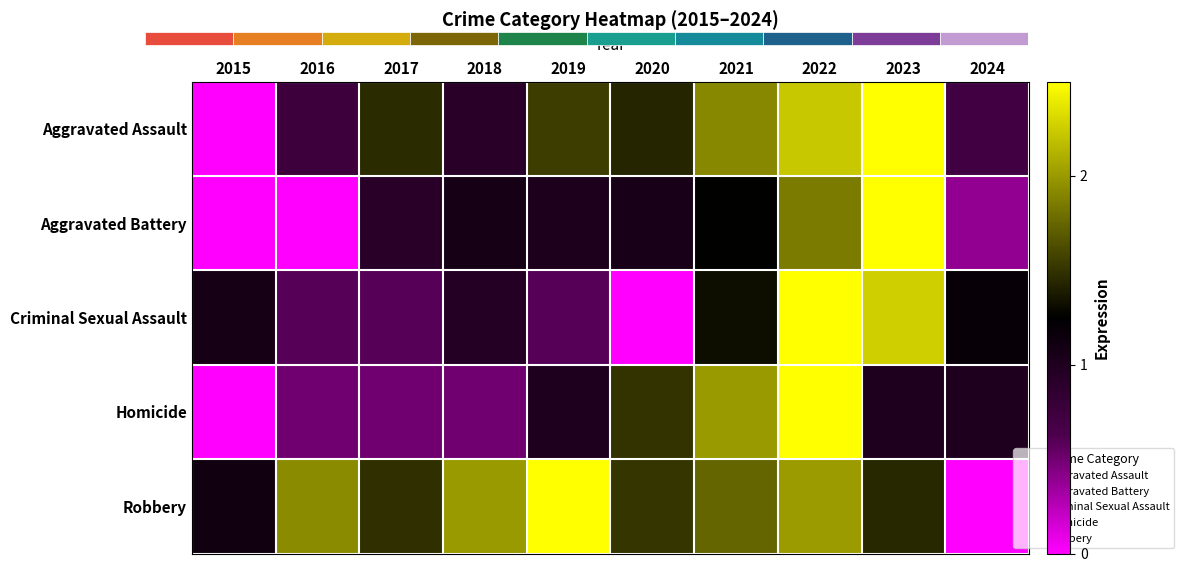

What is the total value across all series at 2015?

2.2